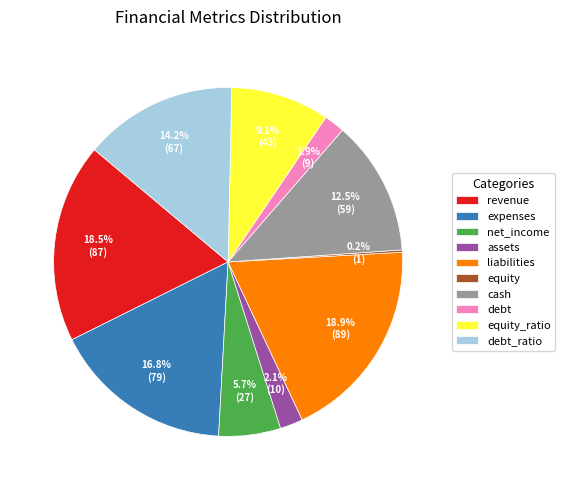

What is the ratio of the value at net_income to the value at expenses?

0.3